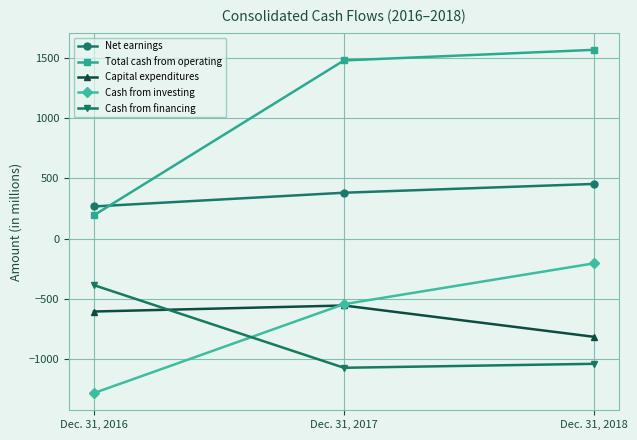

At which label is Cash from financing closest to -730?

Dec. 31, 2018